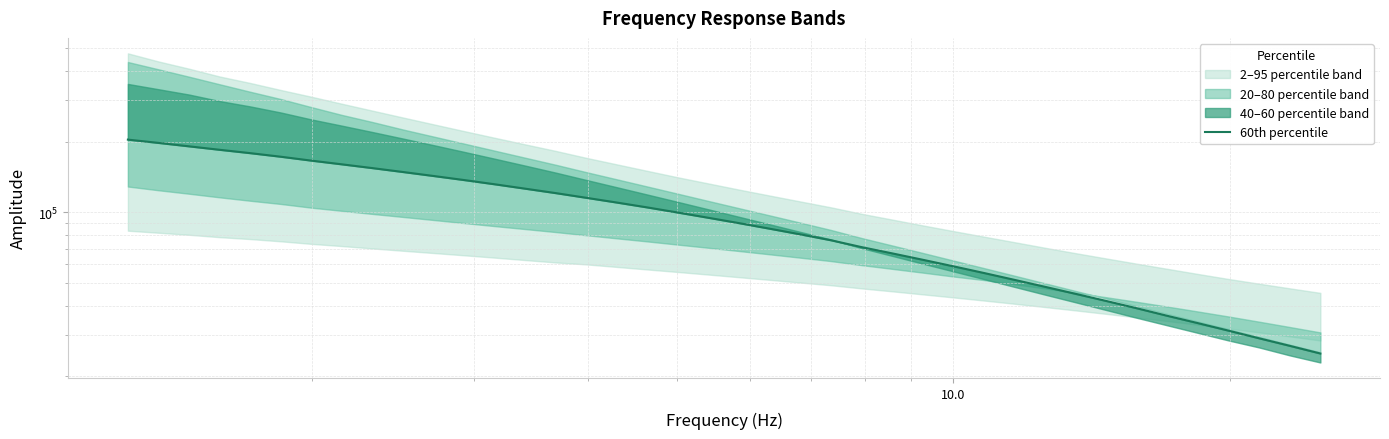

How many lines are shown in the chart?

1